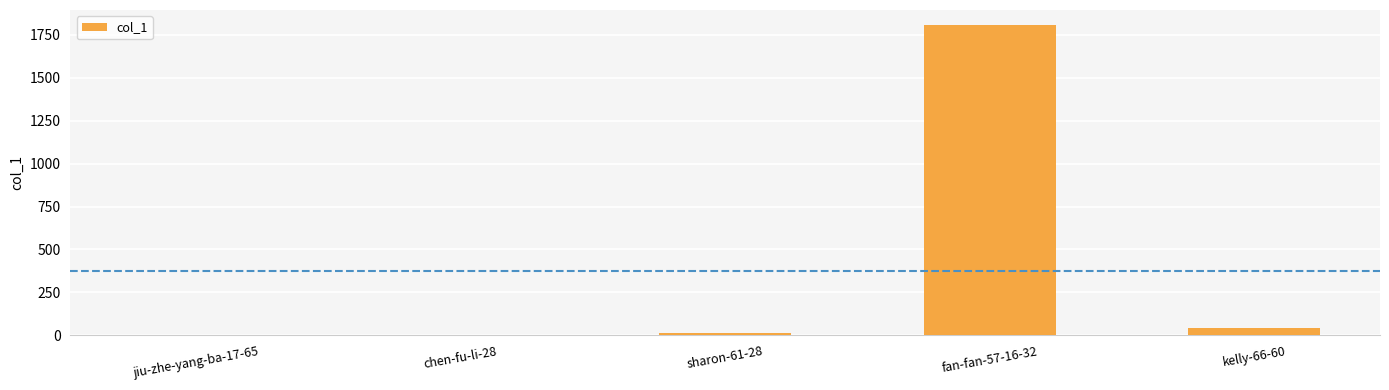

Does the chart contain stacked bars?

No